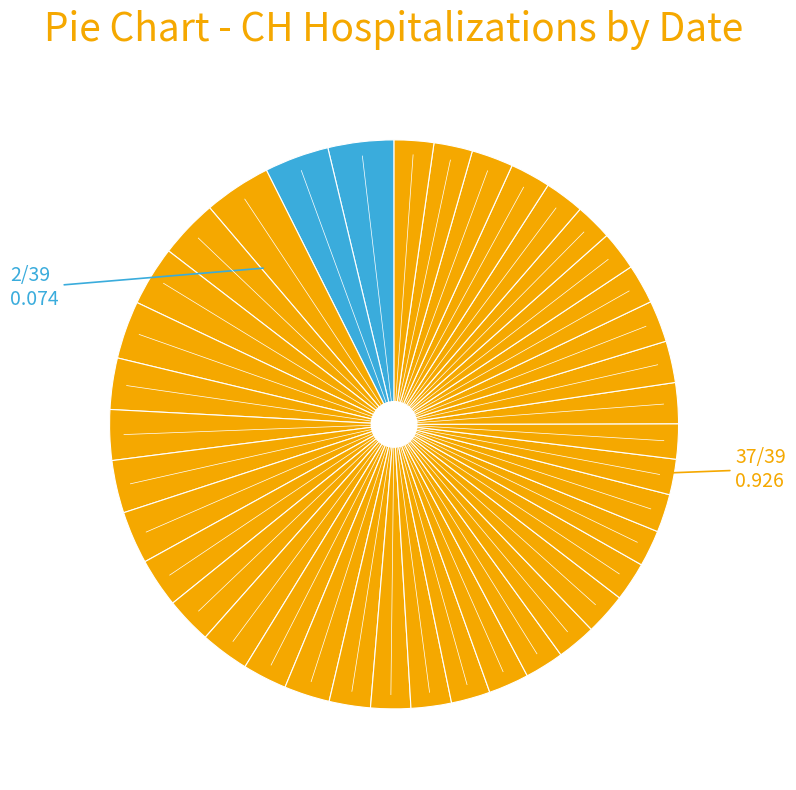

To the nearest percent, what is the difference between the largest and smallest slice percentages?

2%